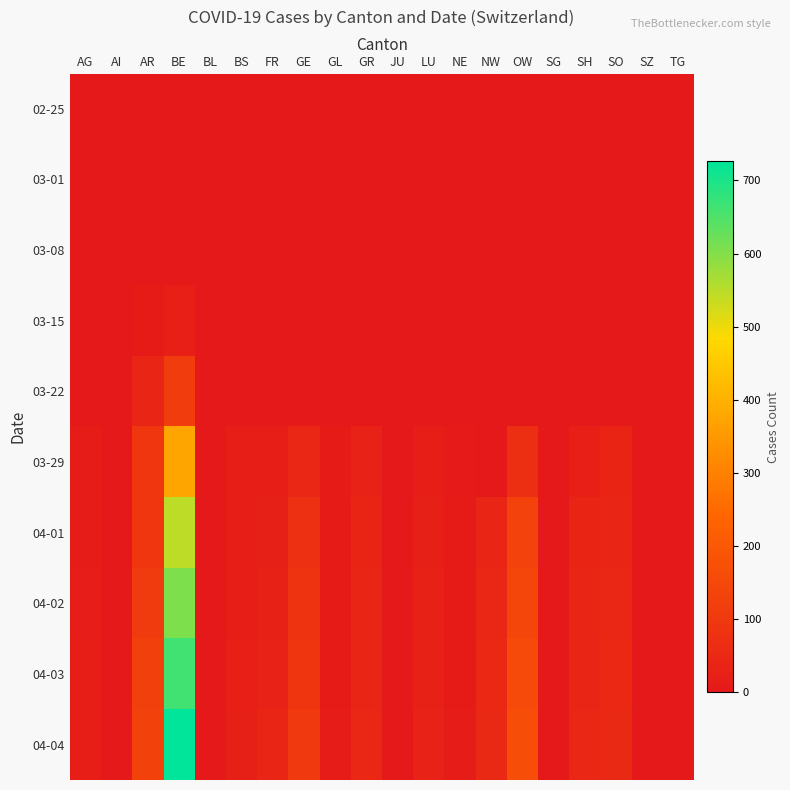

How many series are shown in this chart?

10